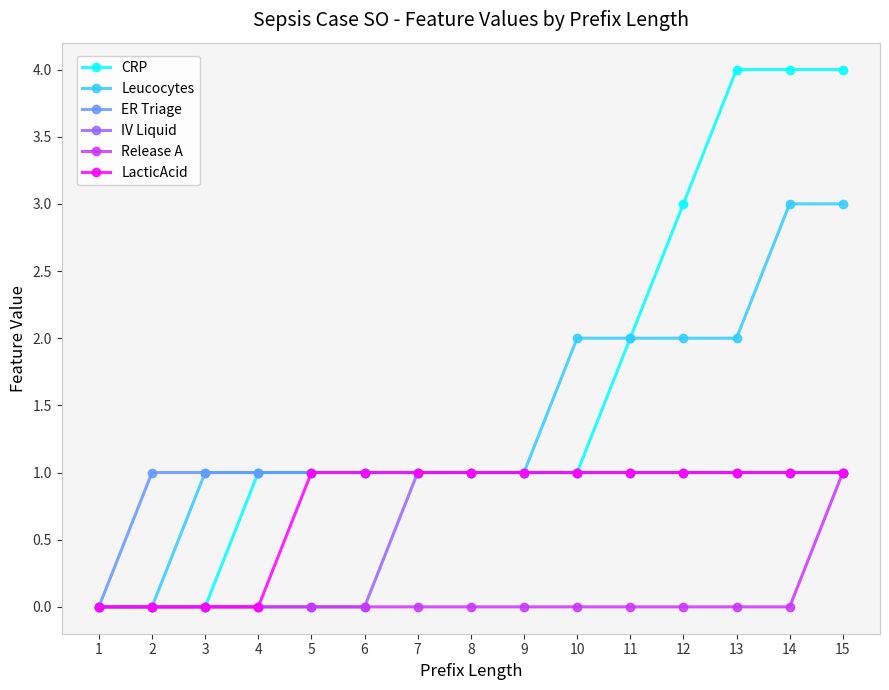

Which series has the widest spread of values?

CRP